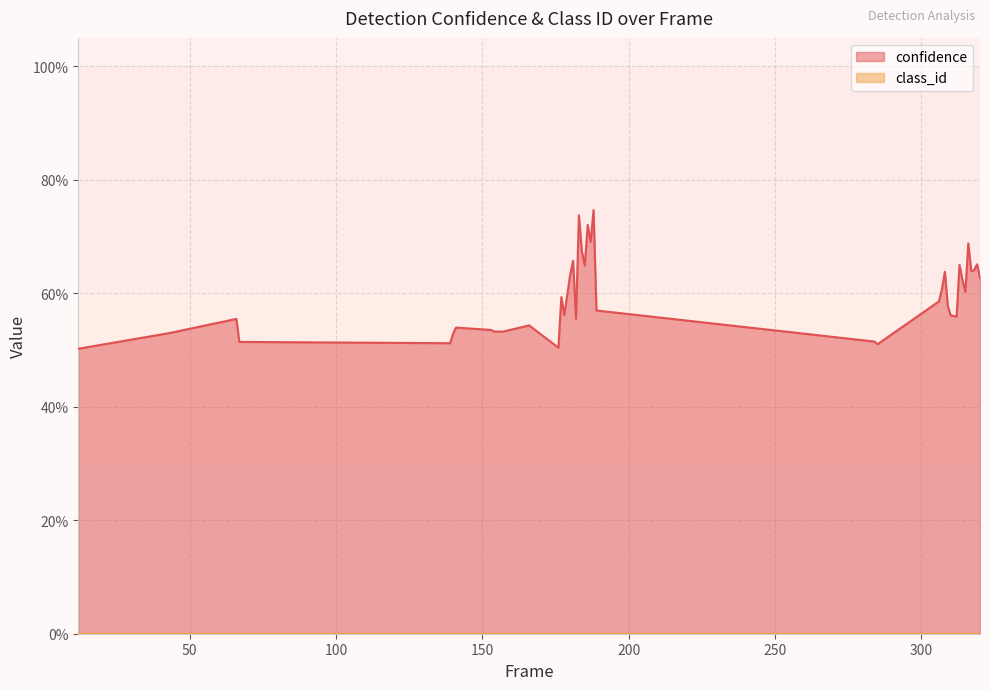

Does the chart have visible grid lines?

Yes